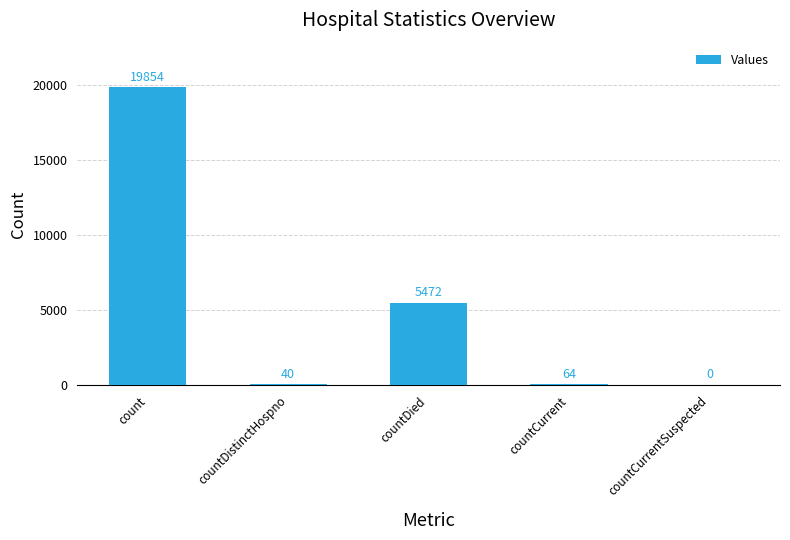

Between countCurrent and countDistinctHospno, which is larger?

countCurrent